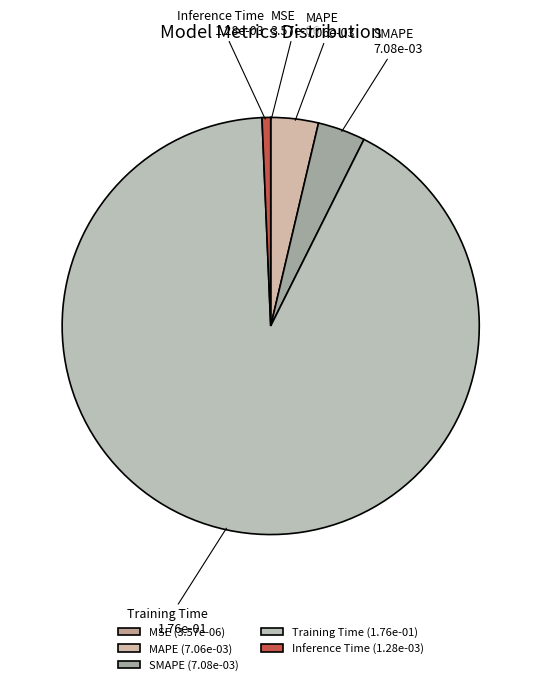

Do SMAPE and MAPE together represent more than half of the pie?

No